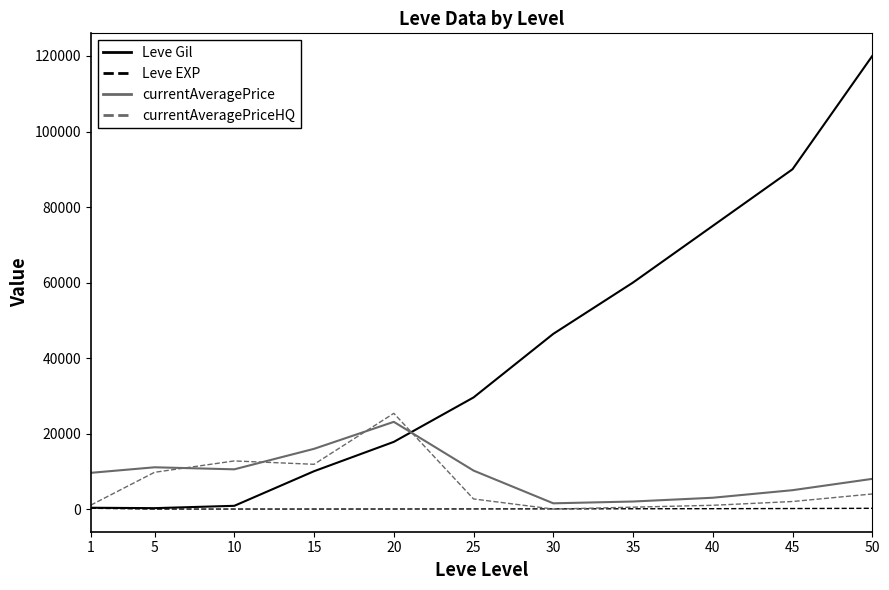

At which category is the sum across all series the highest?

50